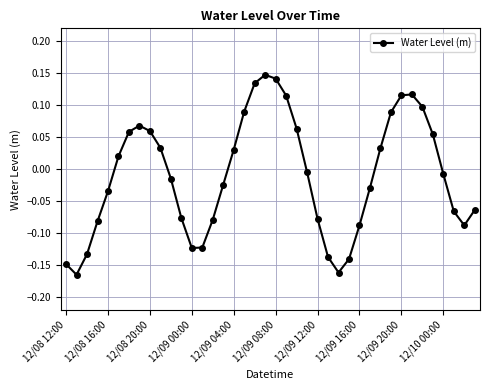

Does the chart have visible grid lines?

Yes